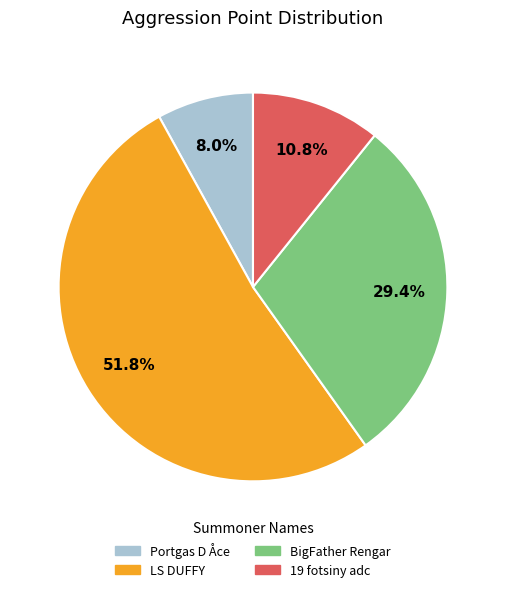

How much of the chart is everything except 19 fotsiny adc?

89.2%